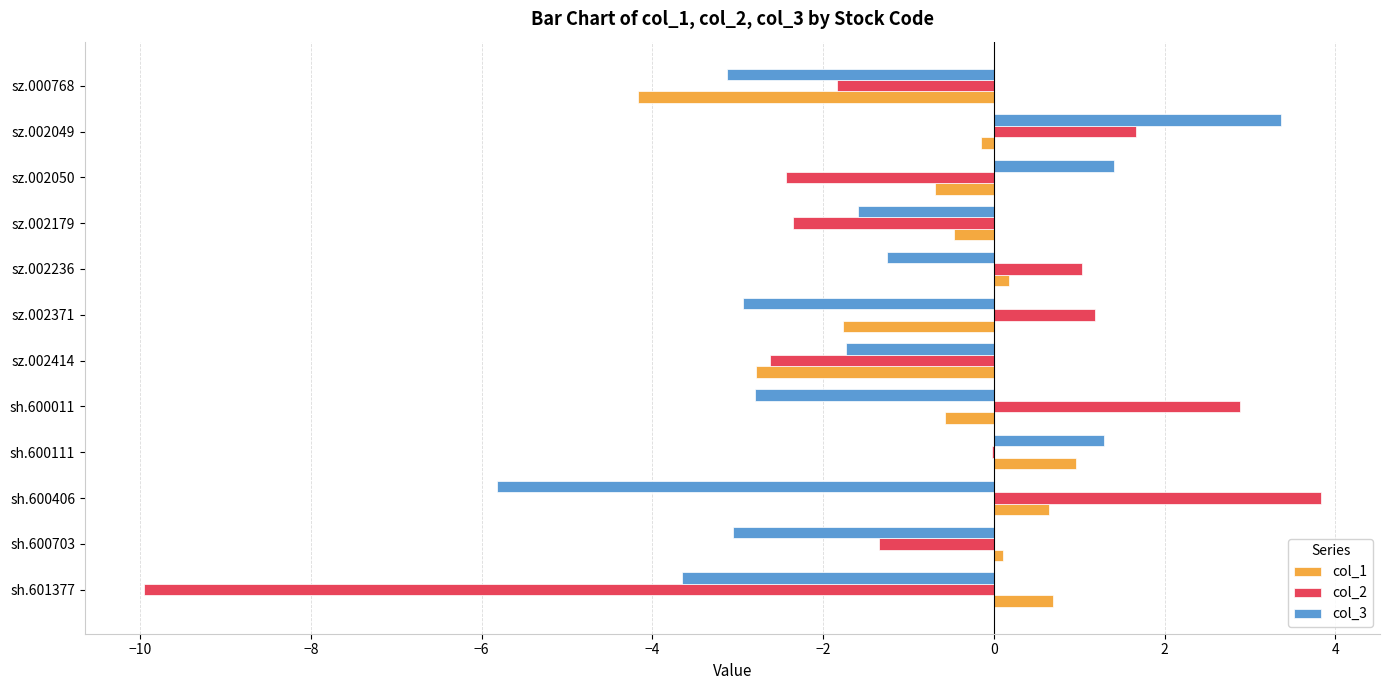

Which category has the highest value across all series?

sh.600406